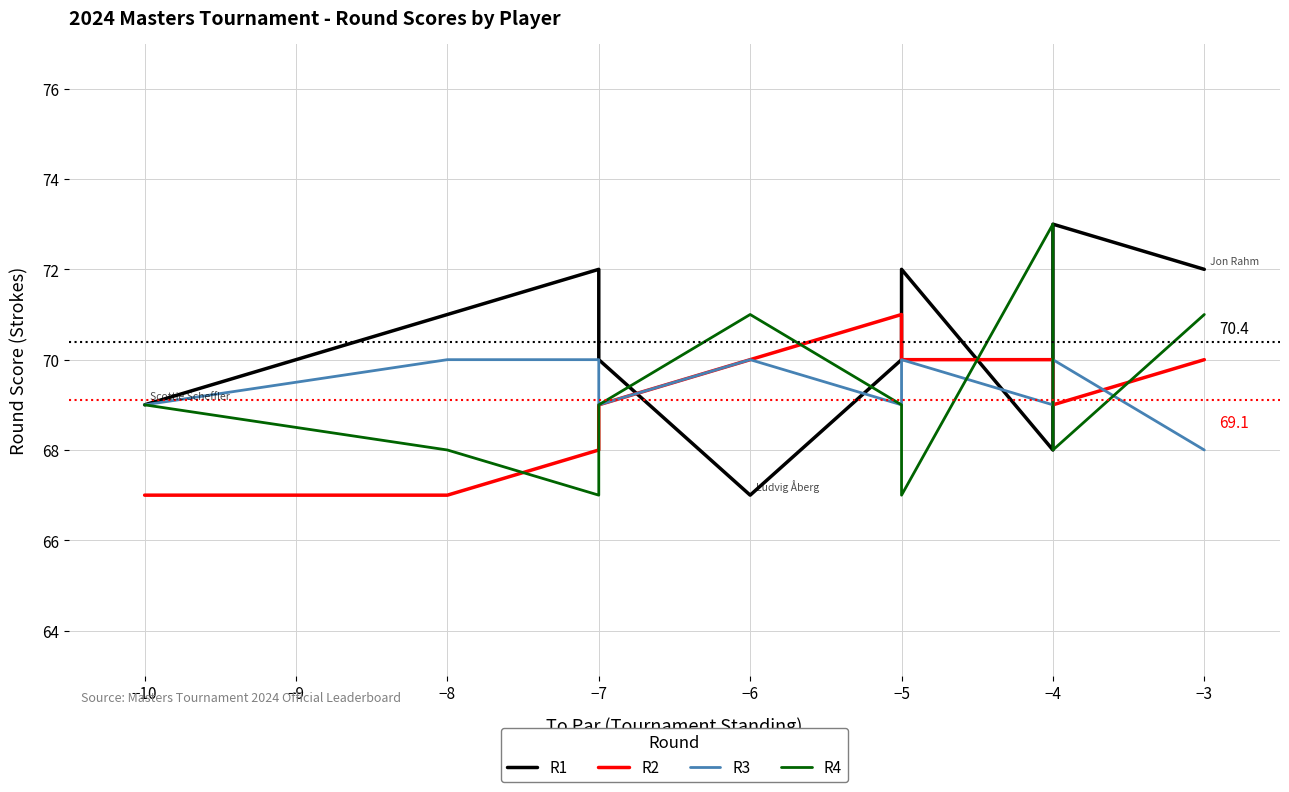

What is the sum of all R2 values?

691